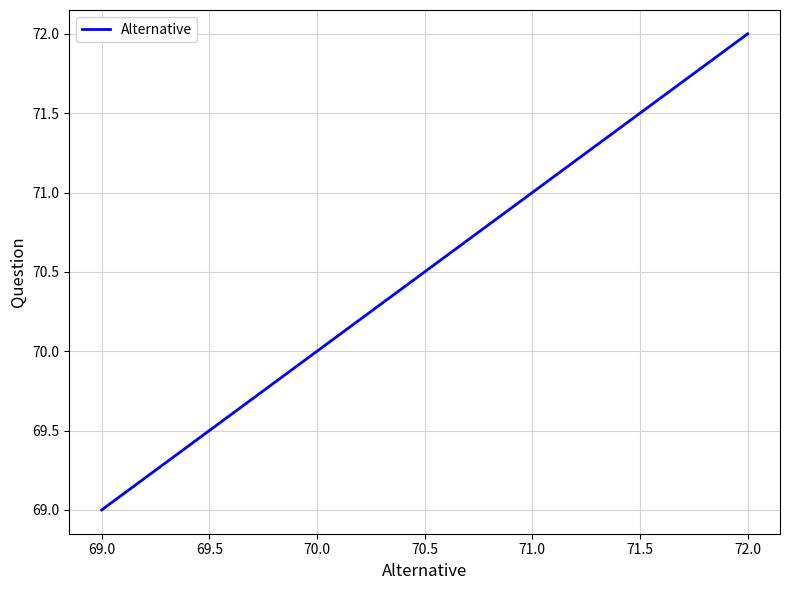

How many values are between 70 and 72?

3